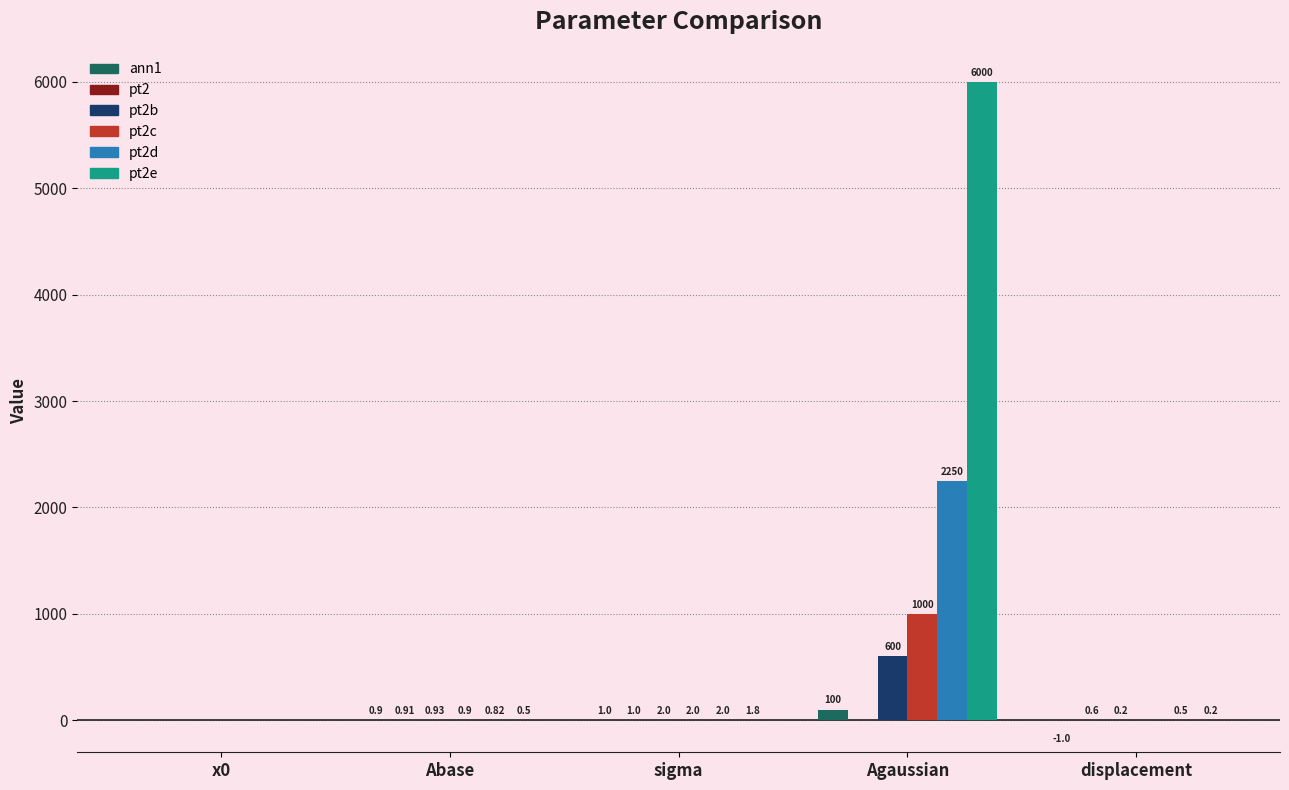

At which category is the sum across all series the highest?

Agaussian